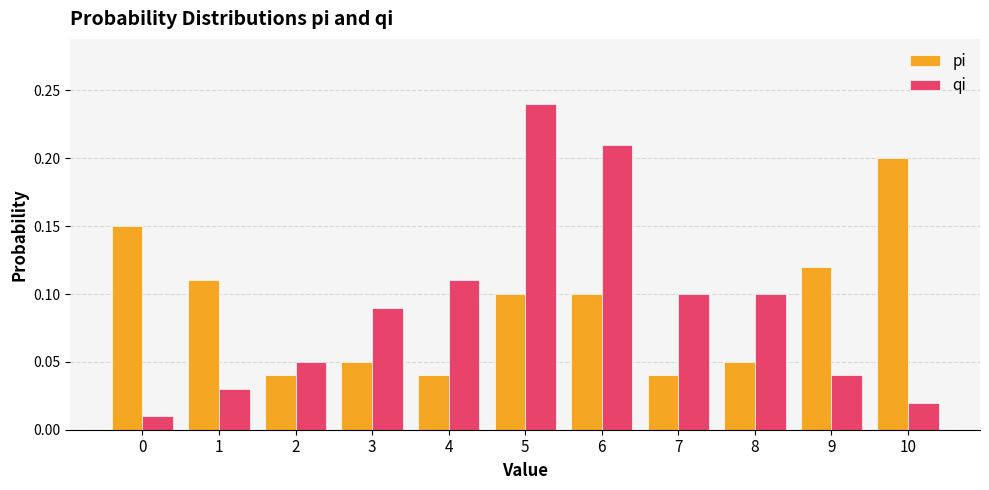

Rank the series by their maximum value, from highest to lowest.

qi, pi